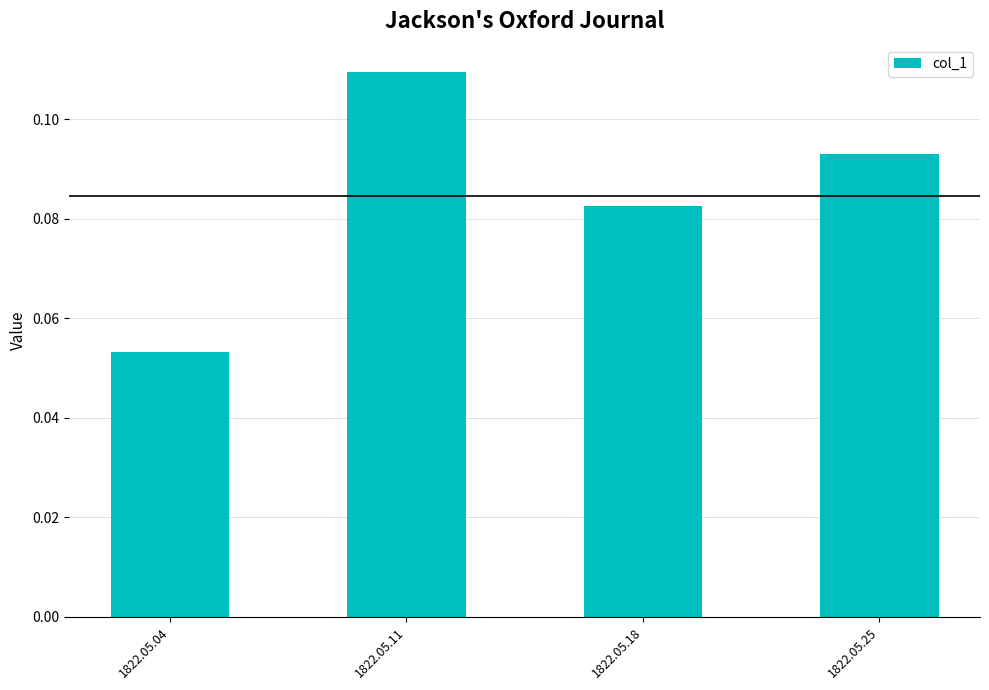

How many data points does each series have?

4